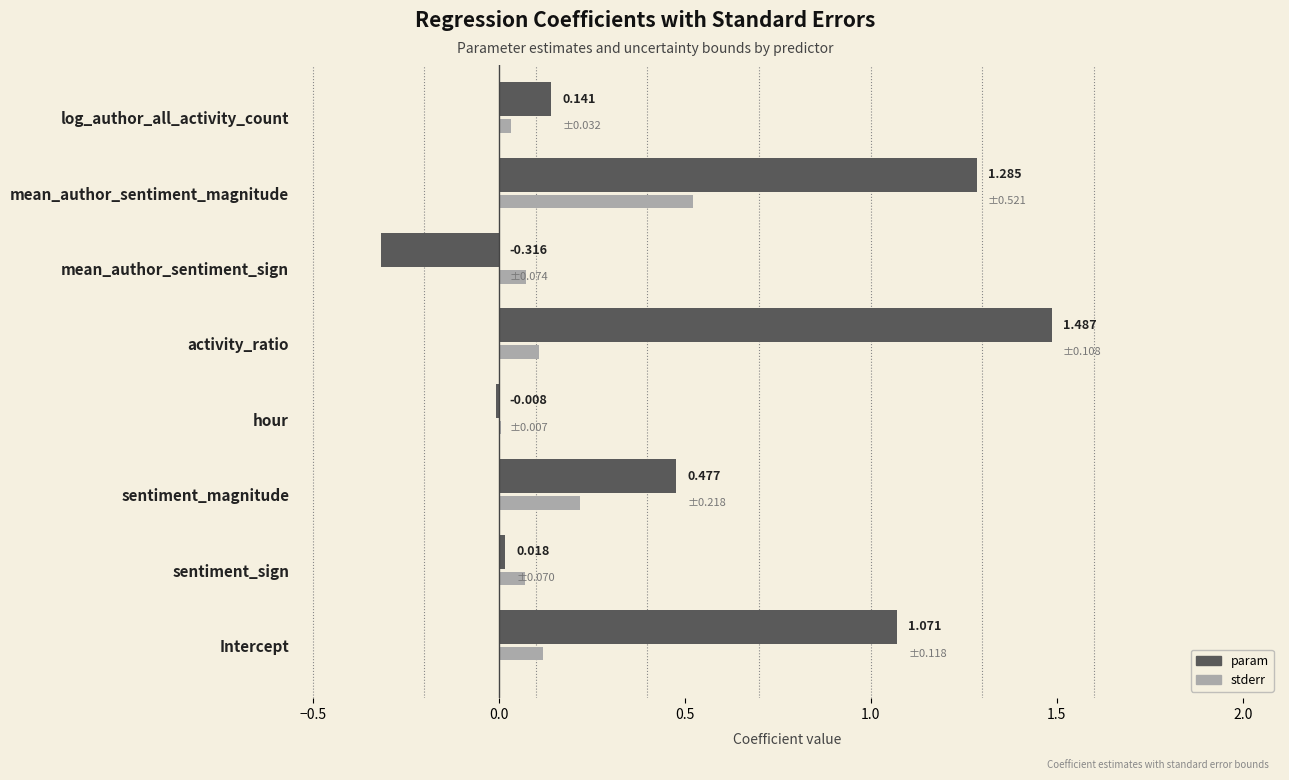

At which category is the sum across all series the highest?

mean_author_sentiment_magnitude